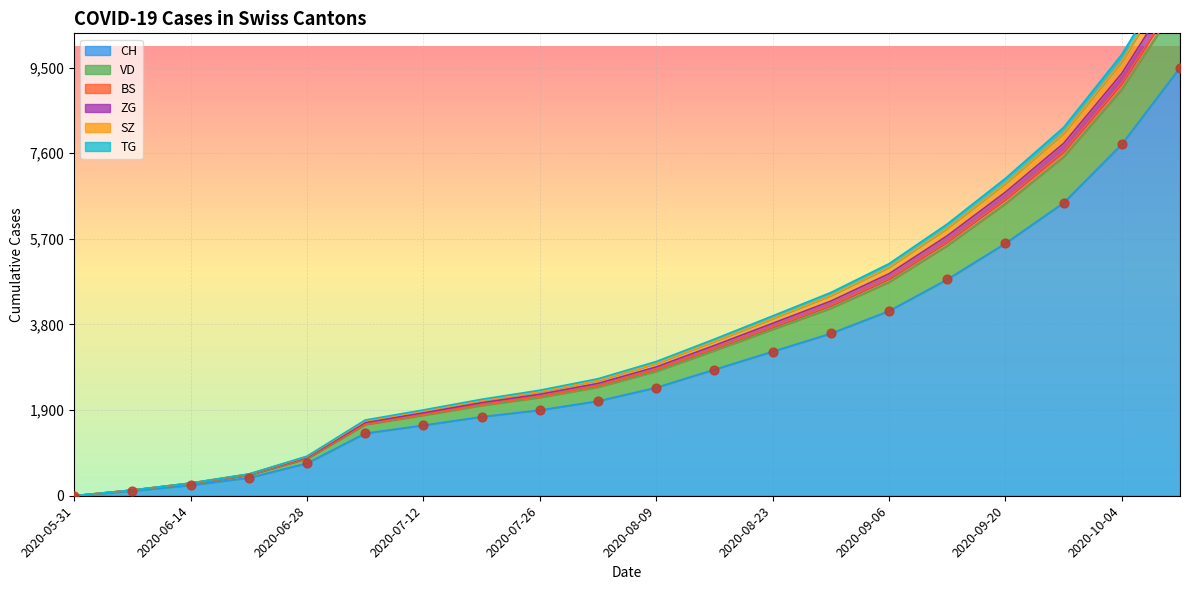

The value of CH at 2020-09-20 is 5600. True or false?

True